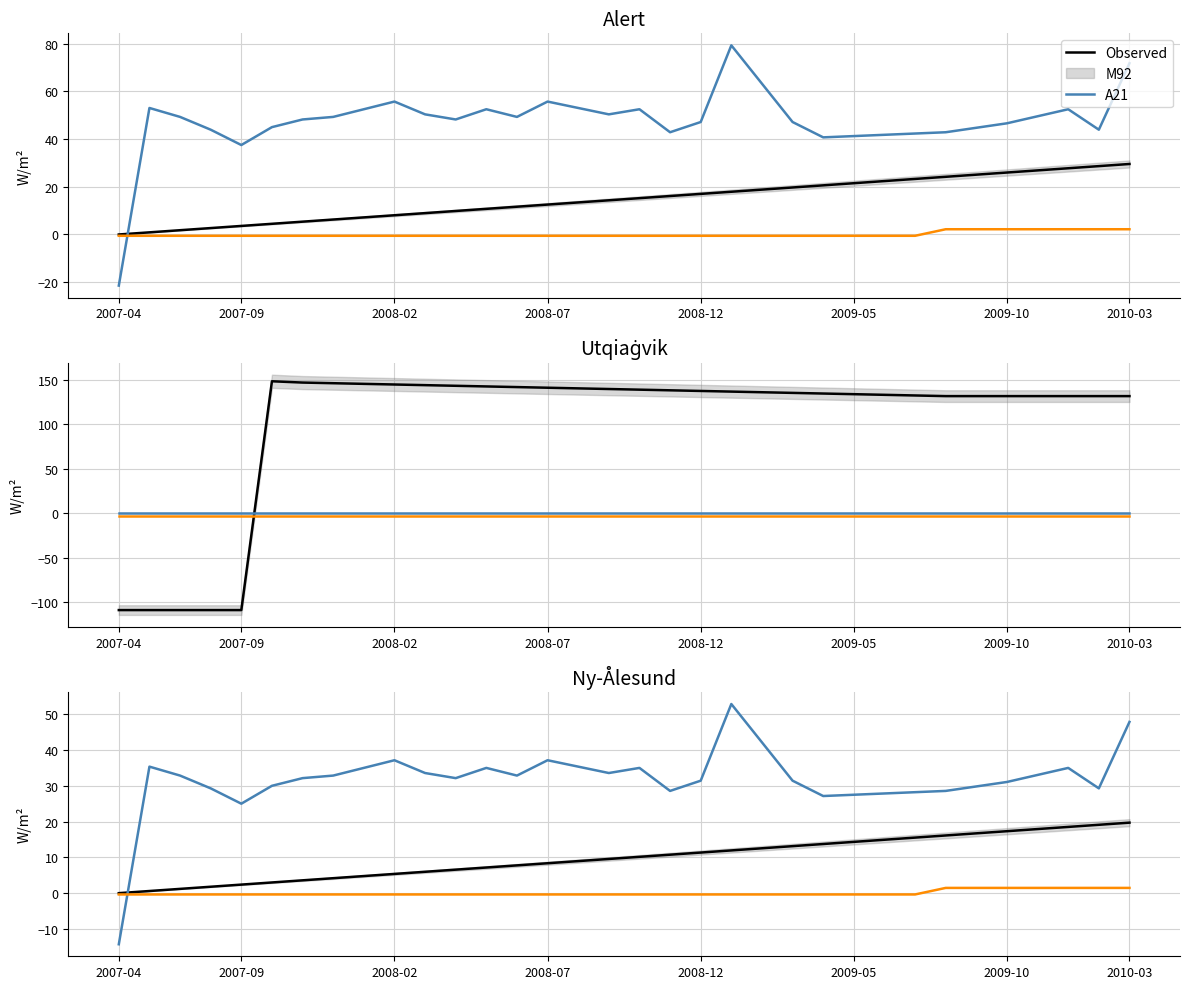

How many lines are shown in the chart?

3